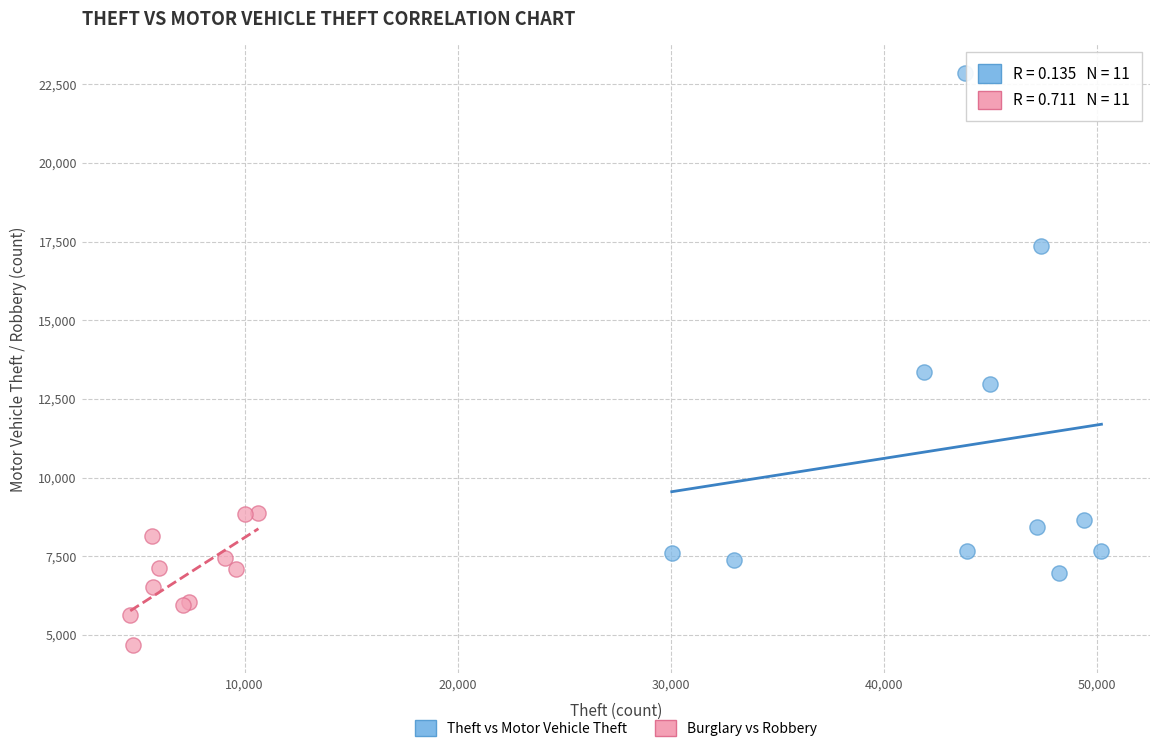

Which series has the widest spread of Y values?

Theft vs Motor Vehicle Theft